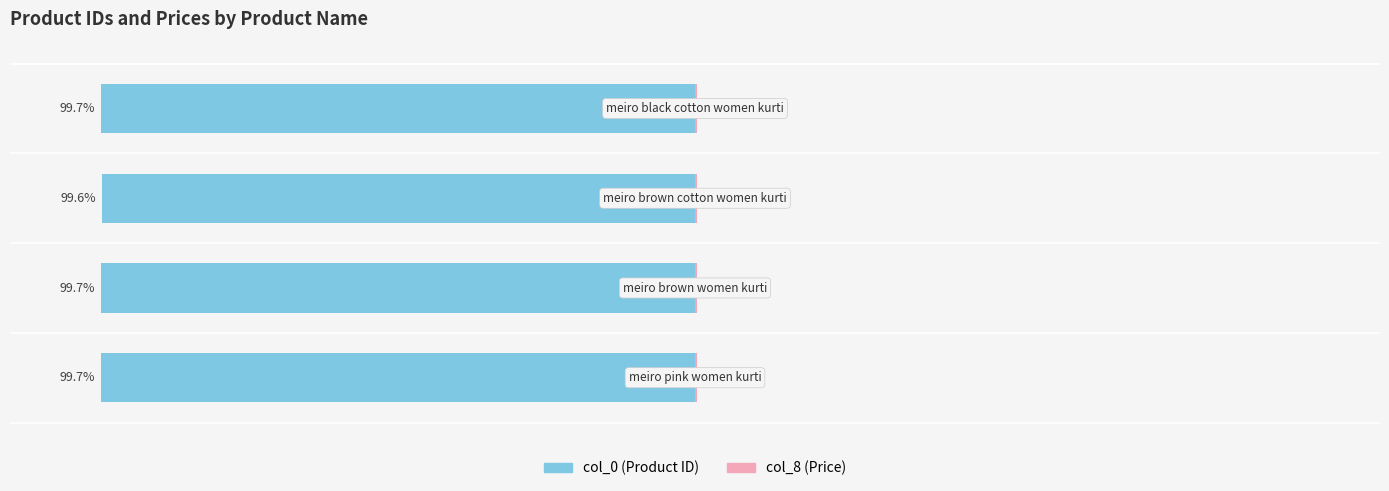

Between 2 and 1, which is larger?

2